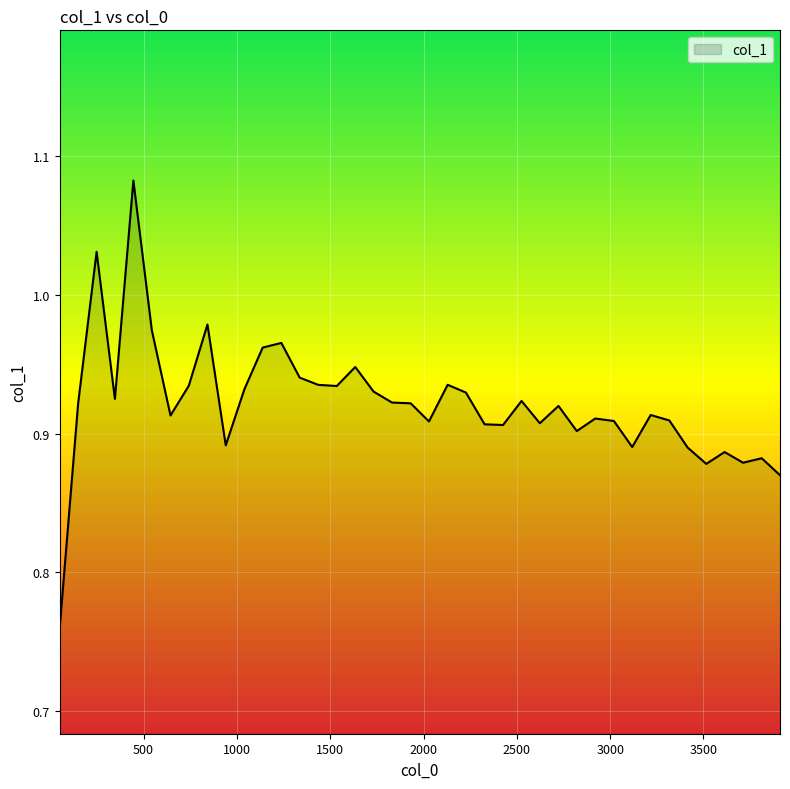

What is the difference between the maximum and minimum values?

0.3